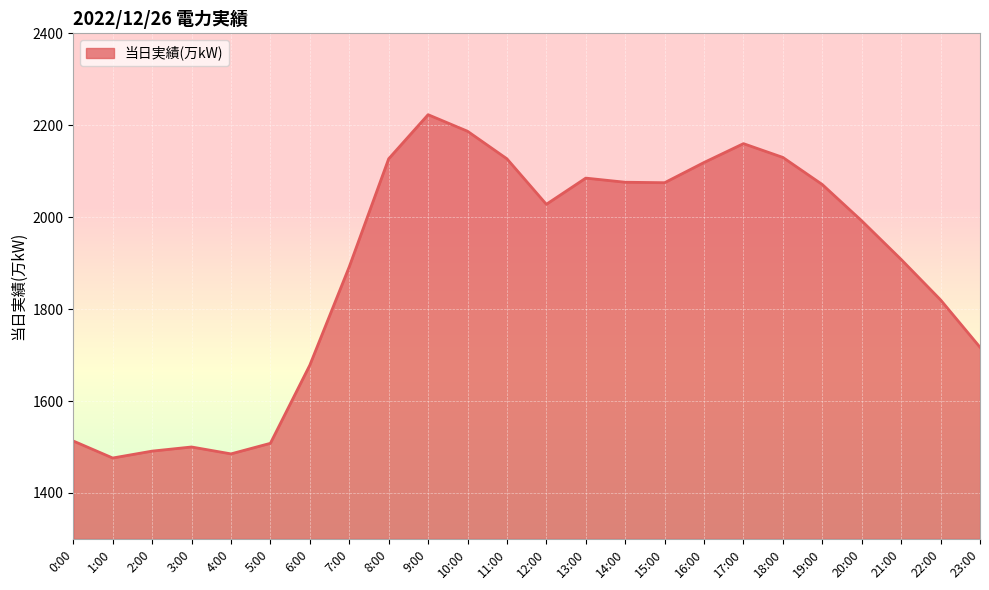

What is the change in value from 4:00 to 8:00?

+642